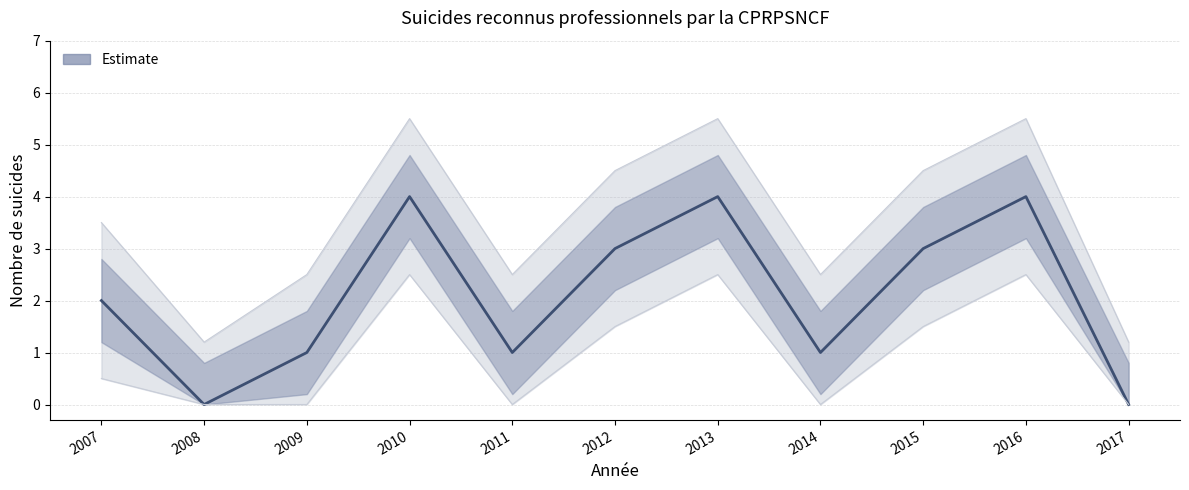

What is the difference between the second highest and second lowest values?

4